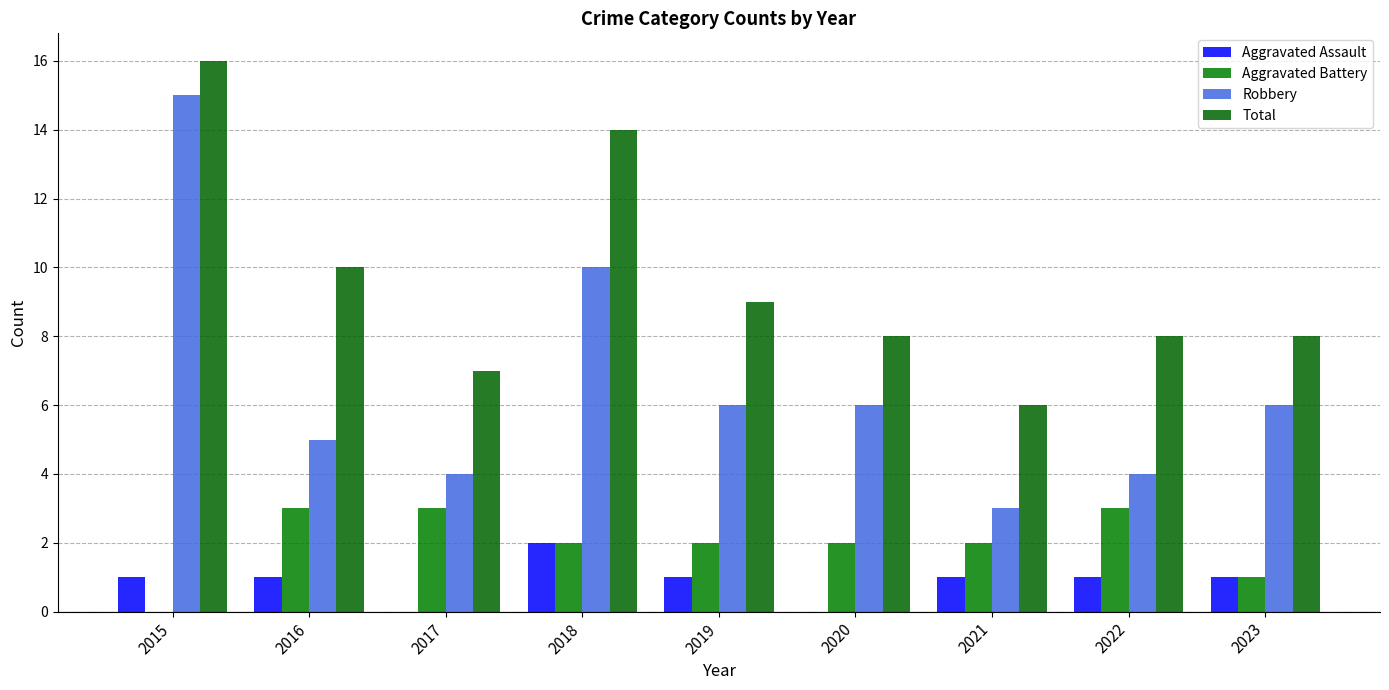

Which series changed the most between 2015 and 2016?

Robbery